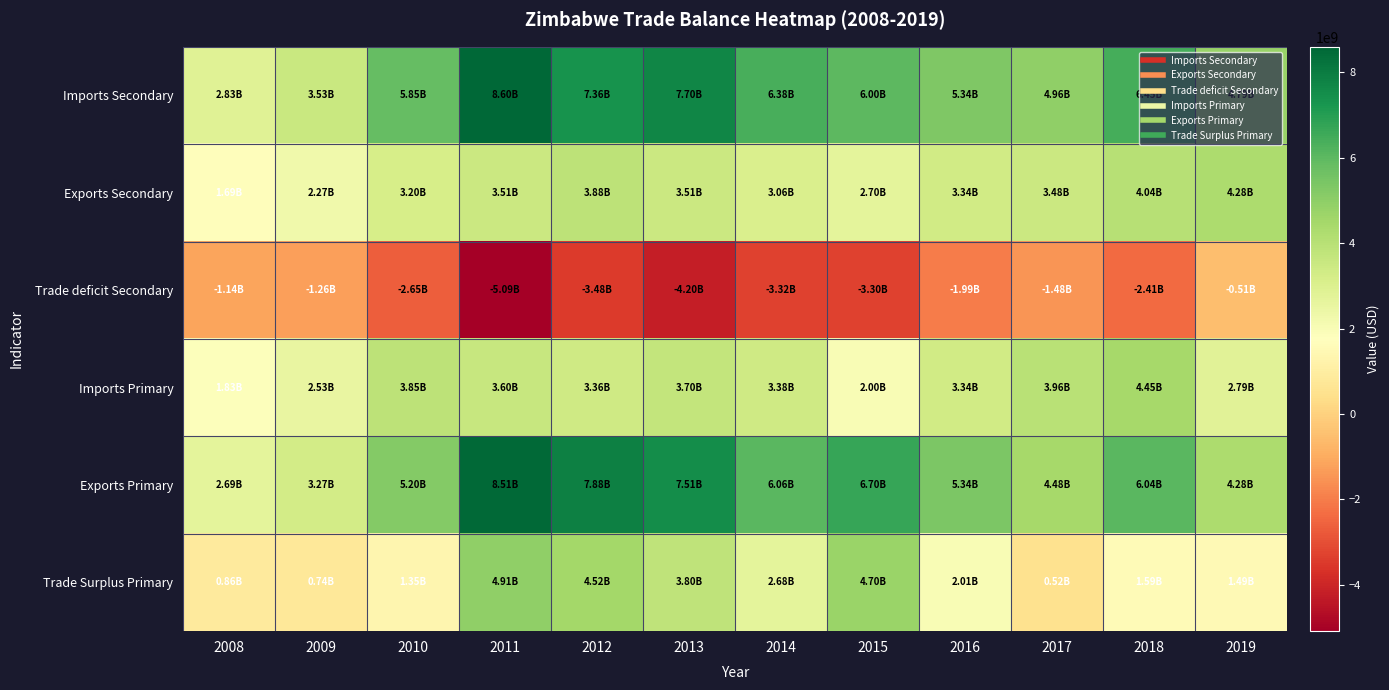

At how many categories does at least one series exceed 5401864876?

7